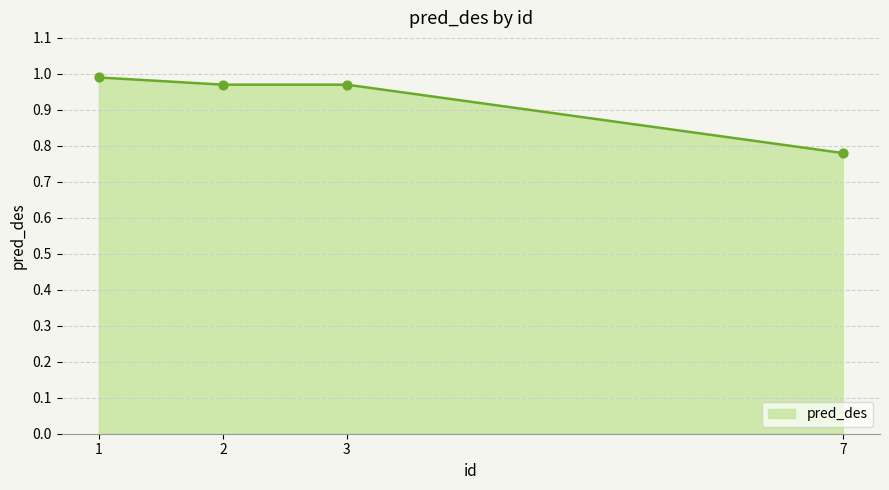

Between 3 and 7, which is larger?

3